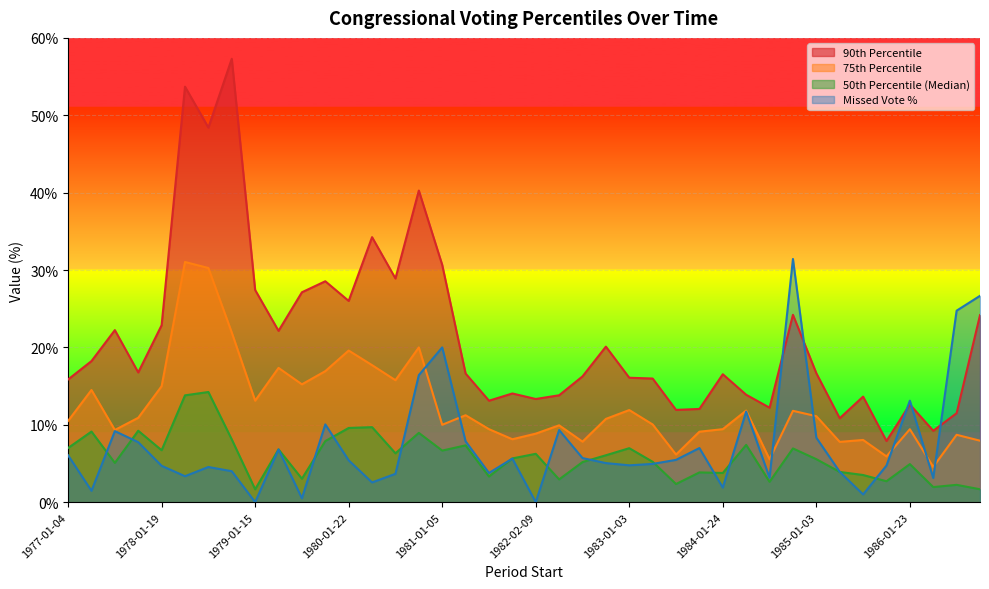

Read the percent value at 1981-04-07.

7.9